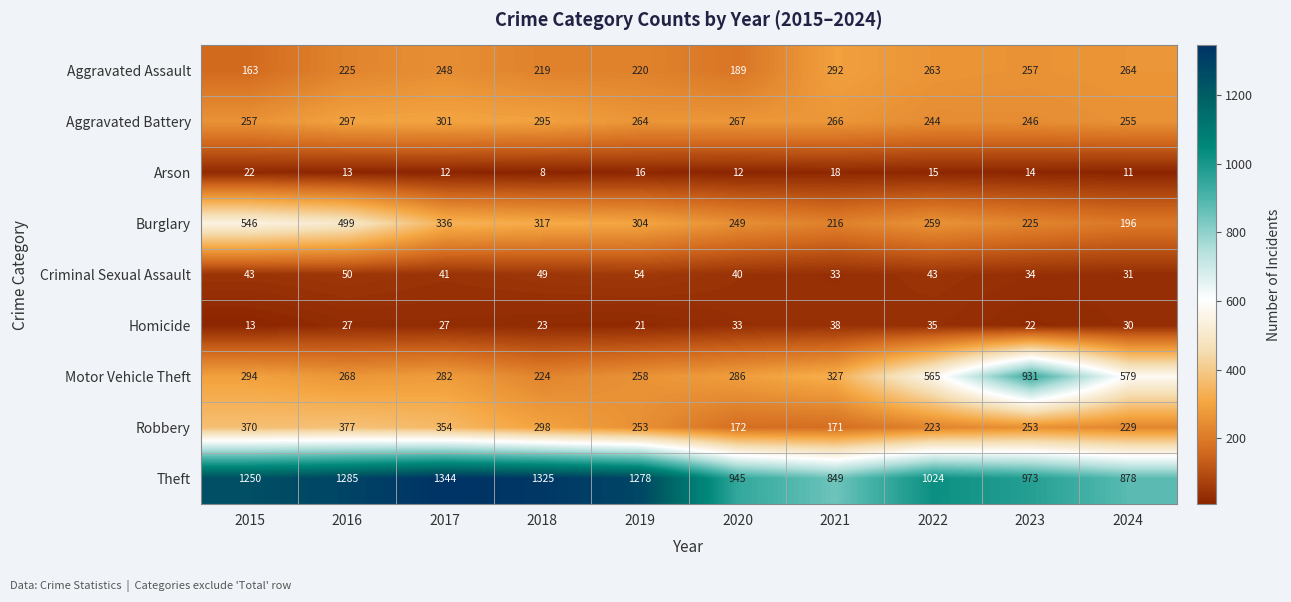

What is the minimum value shown in the chart?

8